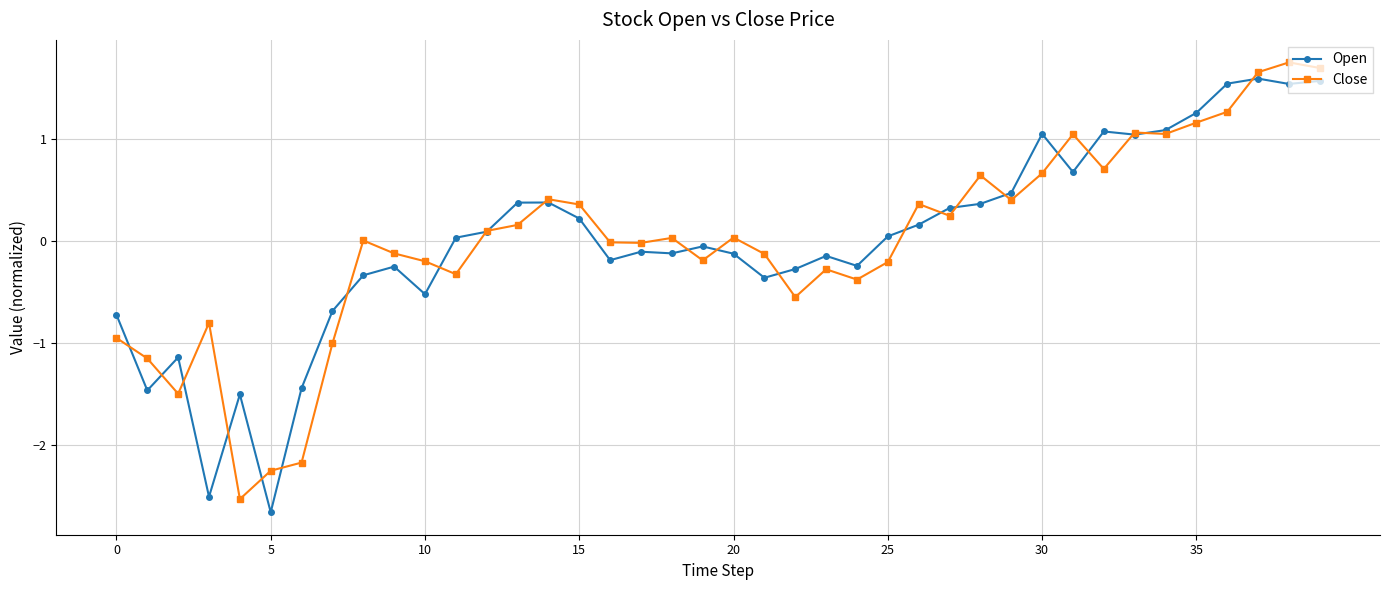

What is the smallest value displayed?

-2.7